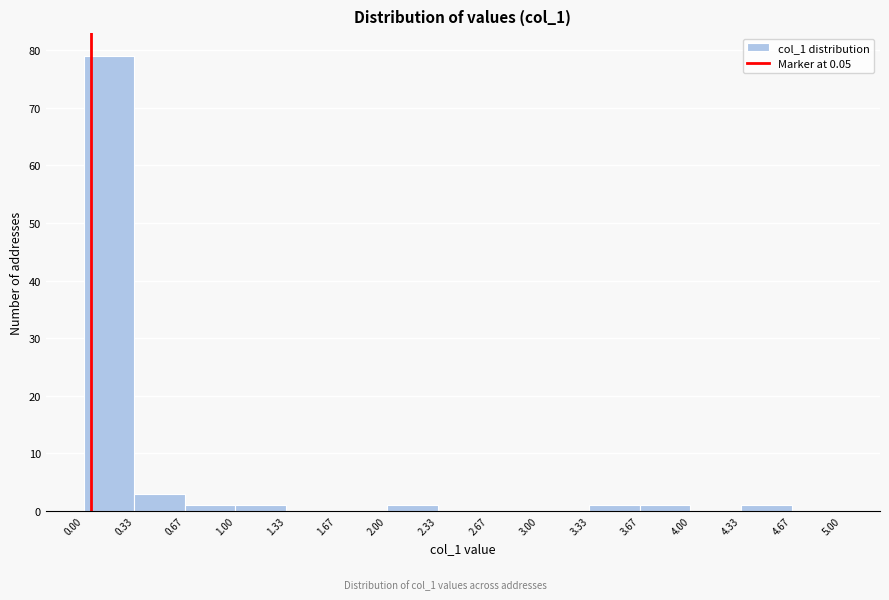

Over which range of the x-axis is the bar tallest?

0.00 to 0.33